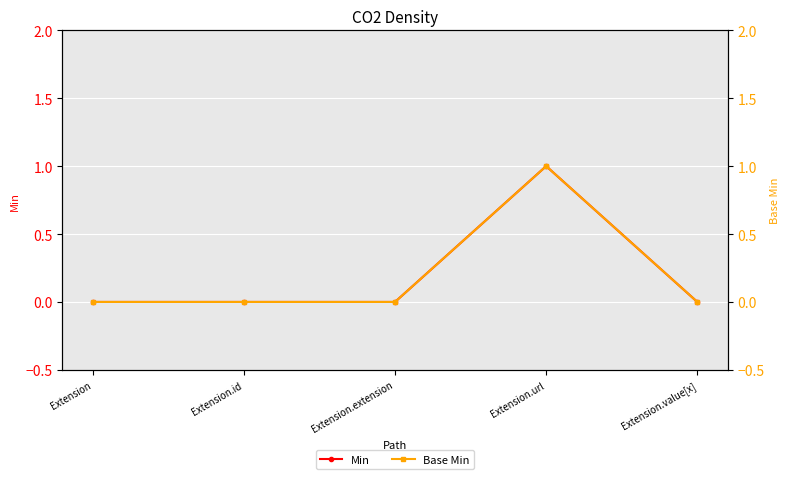

List the series in order of their peak value, highest first.

Min, Base Min